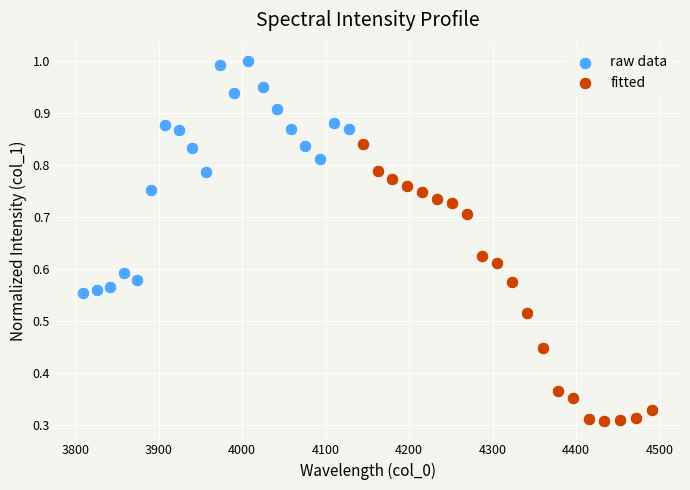

Which series contains the highest Y value?

raw data